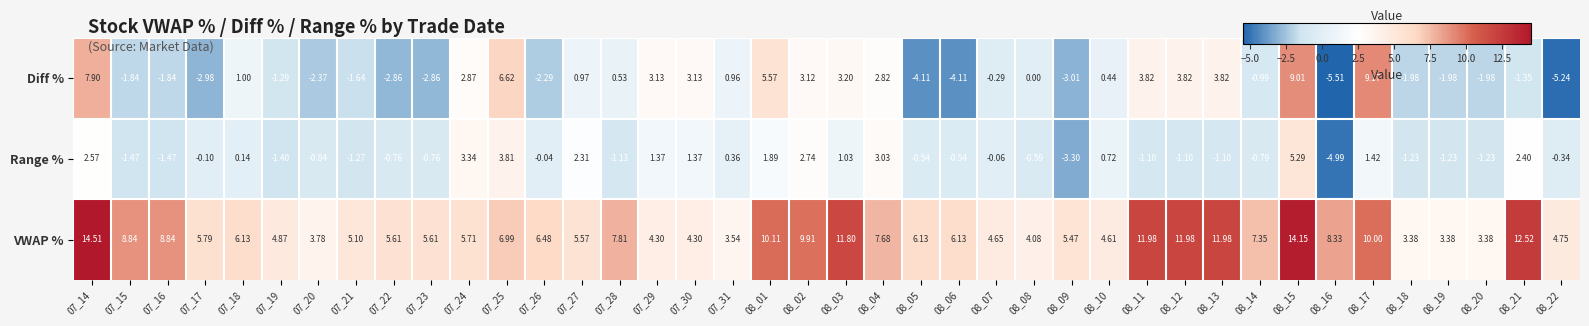

Which series changed the most between 08_06 and 08_14?

Diff %